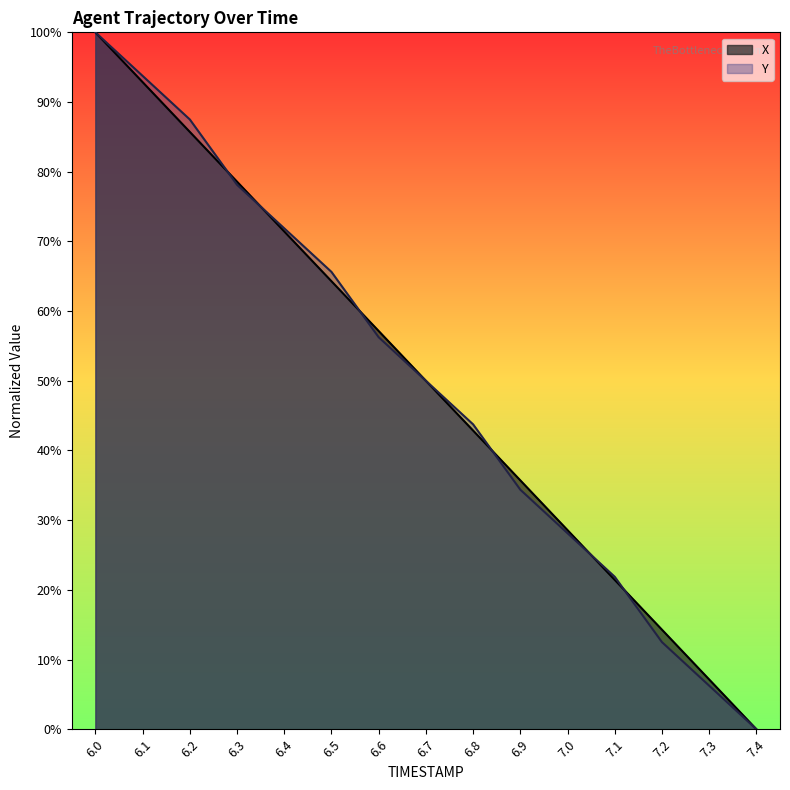

What is the sum of the X values at 6.7 and 6.0?

150.0